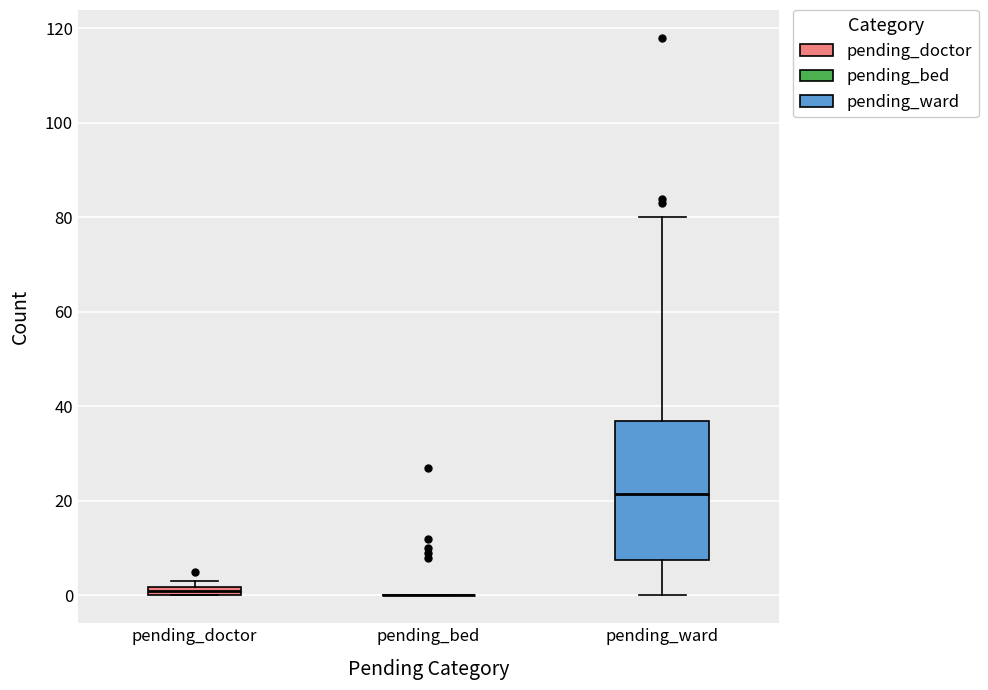

Where is the lower edge of the box for pending_doctor on the y-axis? The values are not printed on the chart, so give them approximately, as read against the axis.

0